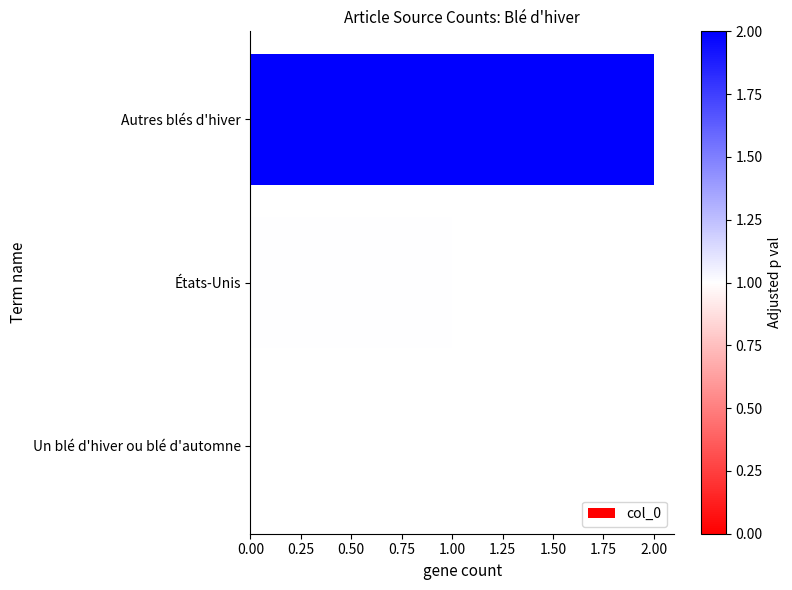

True or false: the data shows 1 at Un blé d'hiver ou blé d'automne.

False